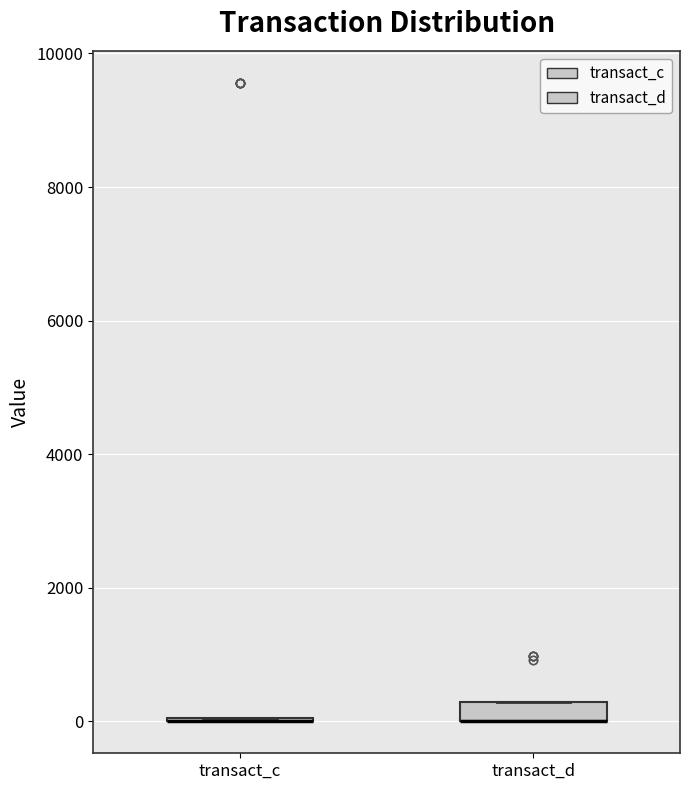

Which box is the tallest, from its lower edge to its upper edge?

transact_d